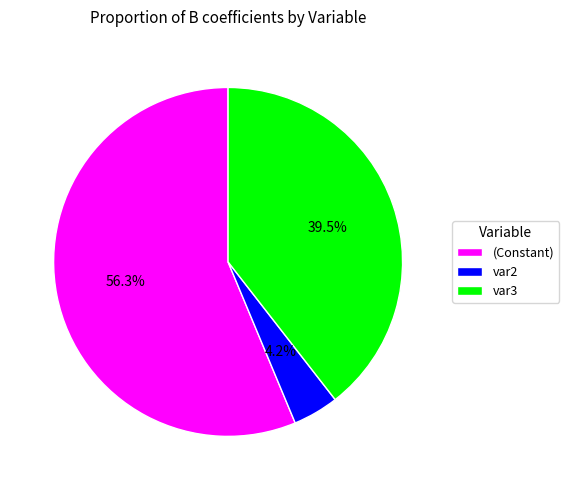

How many segments does this pie chart have?

3